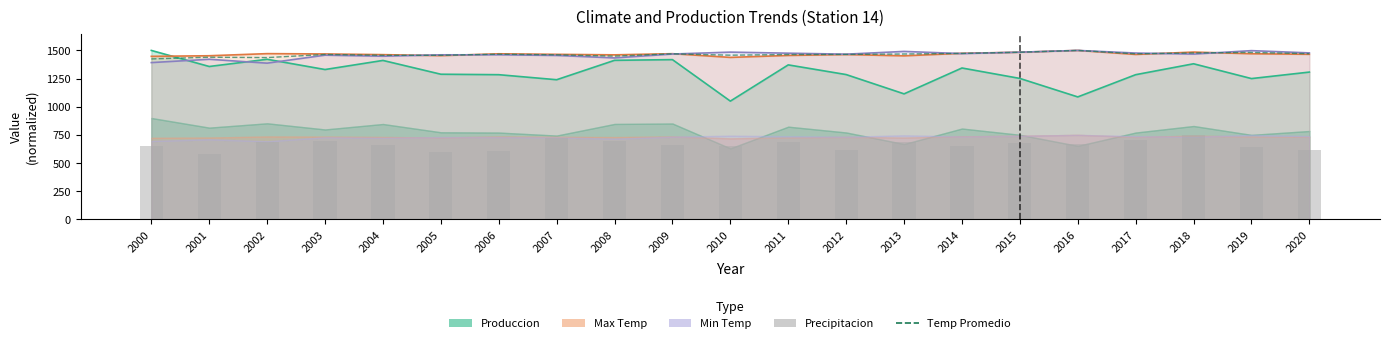

Is it true that Temp Promedio equals 1473.4 at 2014?

True